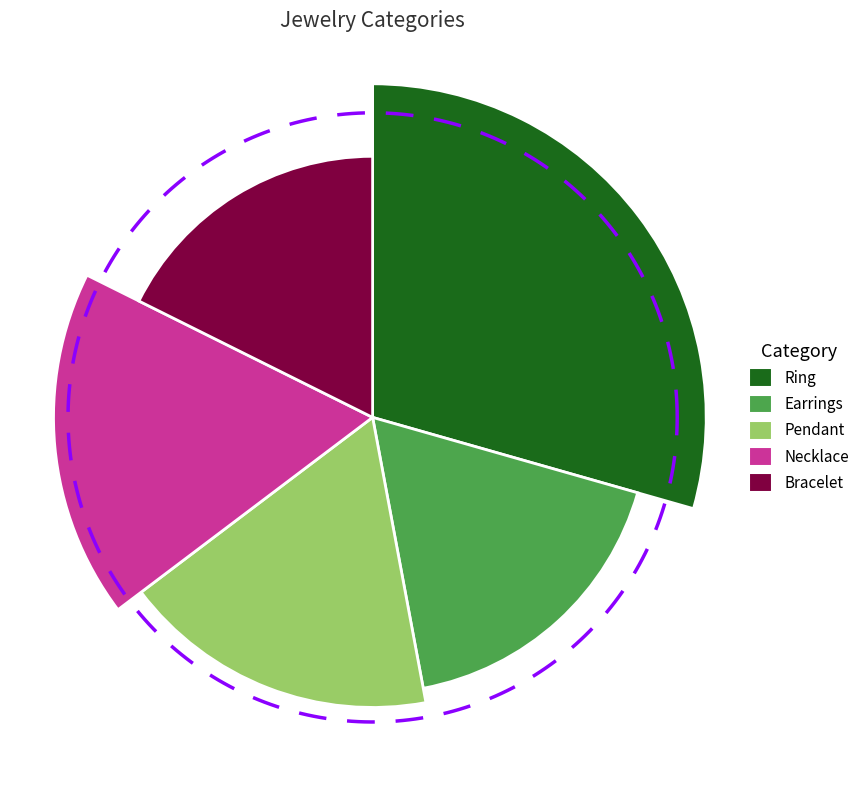

How many slices are in this pie chart?

5